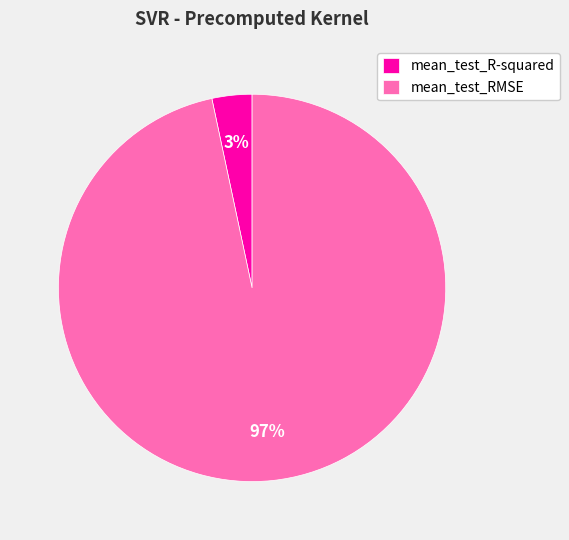

True or false: mean_test_R-squared accounts for 3% of the total.

True